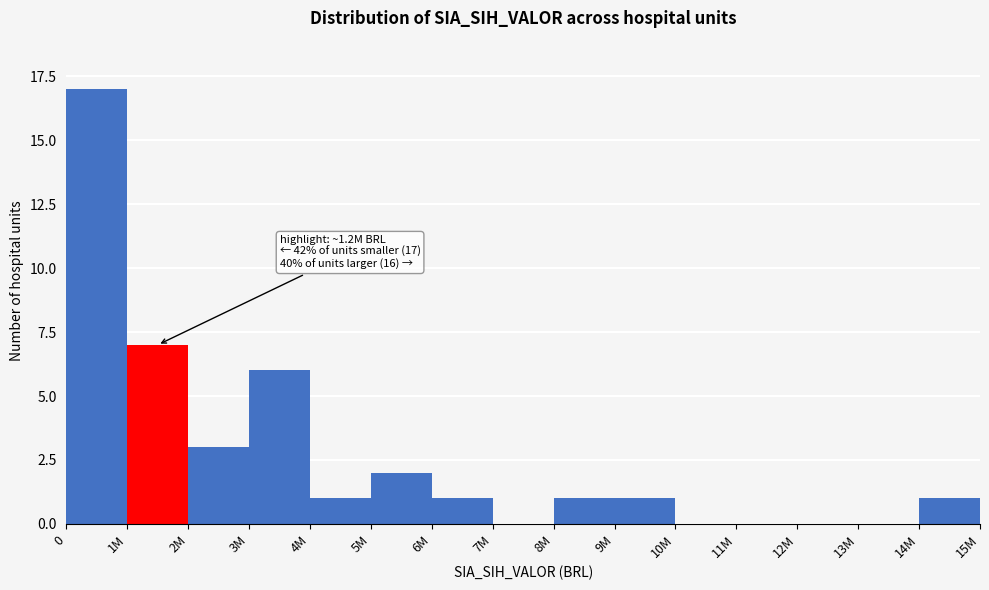

Reading right to left, list all the values displayed in this chart.

14M=1	13M=0	12M=0	11M=0	10M=0	9M=1	8M=1	7M=0	6M=1	5M=2	4M=1	3M=6	2M=3	1M=7	0=17